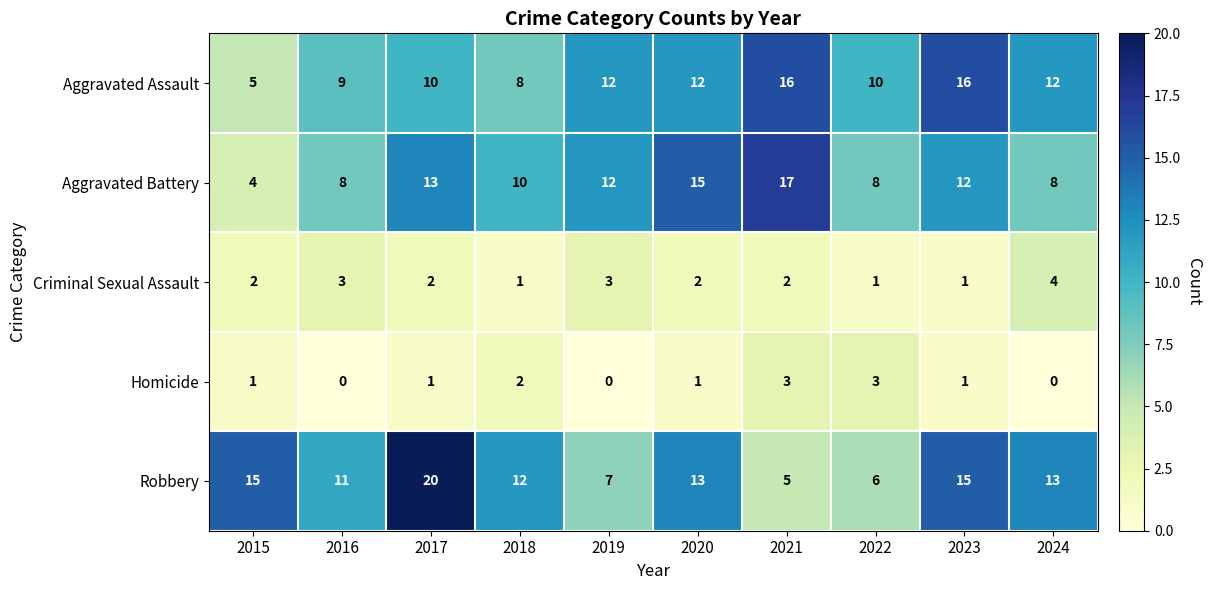

What is the spread (max minus min) of values at 2016?

11